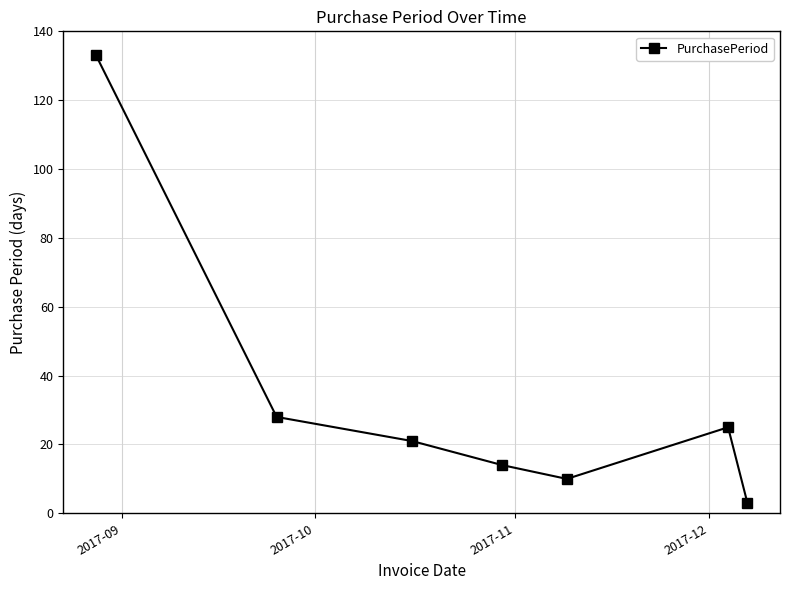

How many interior local peaks (higher than both neighbors) does the data have?

1